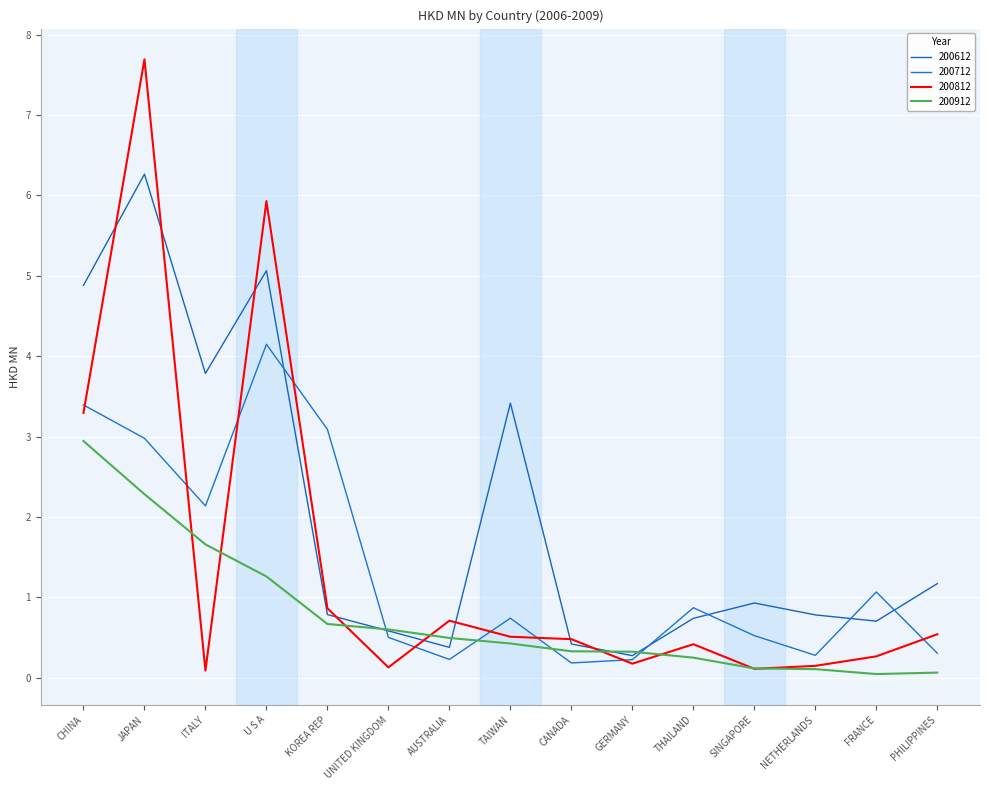

Reading right to left, list all the values displayed in this chart.

200612: PHILIPPINES=1.2	FRANCE=0.7	NETHERLANDS=0.8	SINGAPORE=0.9	THAILAND=0.7	GERMANY=0.3	CANADA=0.4	TAIWAN=3.4	AUSTRALIA=0.4	UNITED KINGDOM=0.6	KOREA REP=0.8	U S A=5.1	ITALY=3.8	JAPAN=6.3	CHINA=4.9
200712: PHILIPPINES=0.3	FRANCE=1.1	NETHERLANDS=0.3	SINGAPORE=0.5	THAILAND=0.9	GERMANY=0.2	CANADA=0.2	TAIWAN=0.7	AUSTRALIA=0.2	UNITED KINGDOM=0.5	KOREA REP=3.1	U S A=4.1	ITALY=2.1	JAPAN=3.0	CHINA=3.4
200812: PHILIPPINES=0.5	FRANCE=0.3	NETHERLANDS=0.1	SINGAPORE=0.1	THAILAND=0.4	GERMANY=0.2	CANADA=0.5	TAIWAN=0.5	AUSTRALIA=0.7	UNITED KINGDOM=0.1	KOREA REP=0.9	U S A=5.9	ITALY=0.1	JAPAN=7.7	CHINA=3.3
200912: PHILIPPINES=0.1	FRANCE=0.0	NETHERLANDS=0.1	SINGAPORE=0.1	THAILAND=0.2	GERMANY=0.3	CANADA=0.3	TAIWAN=0.4	AUSTRALIA=0.5	UNITED KINGDOM=0.6	KOREA REP=0.7	U S A=1.3	ITALY=1.7	JAPAN=2.3	CHINA=2.9